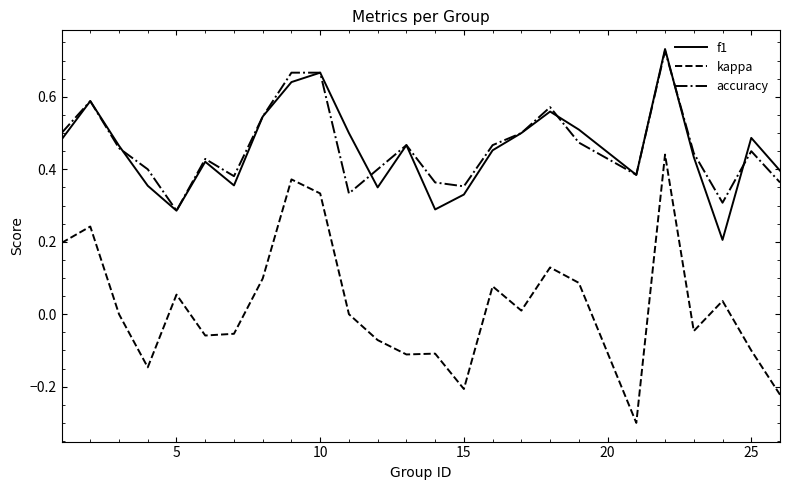

What is the minimum value shown in the chart?

-0.3